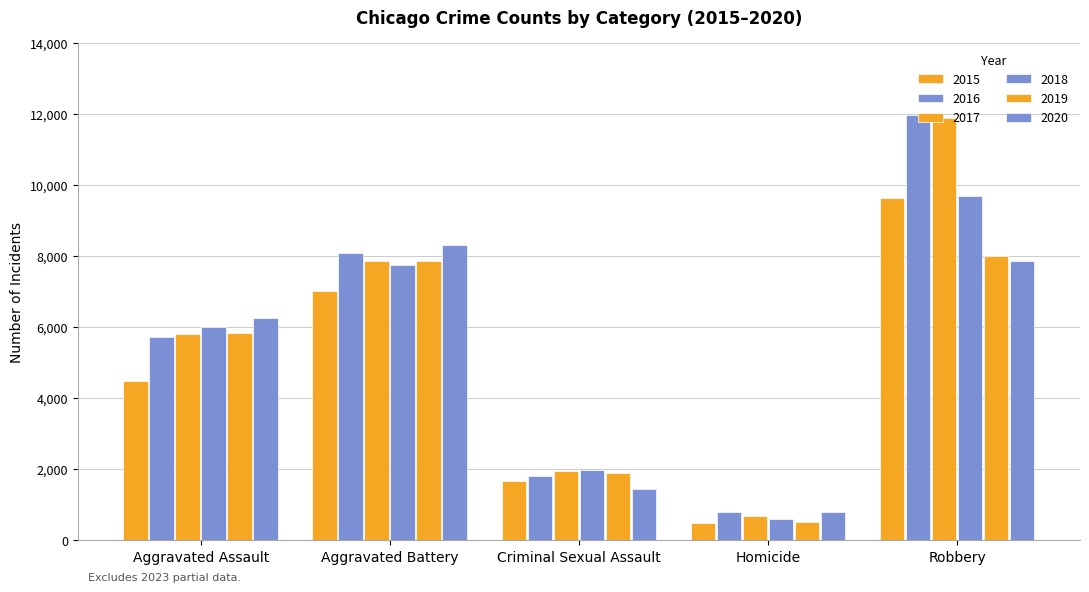

How many categories are shown in the chart?

5